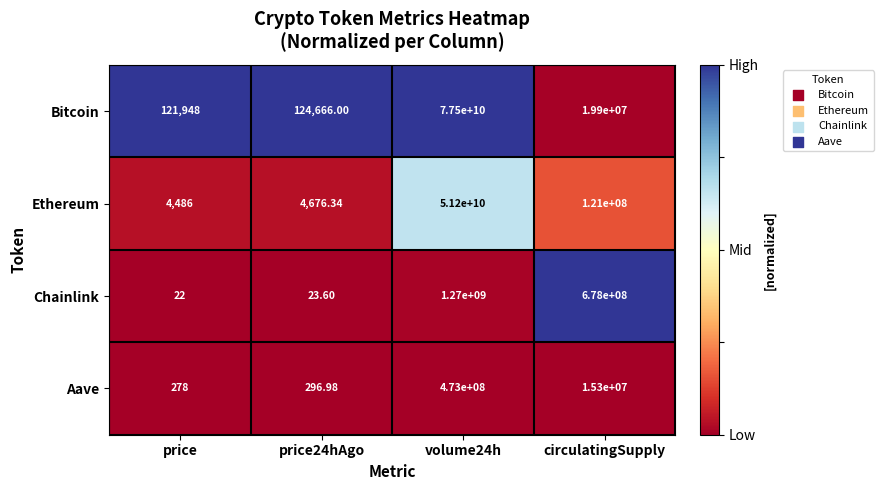

At which category is the sum across all series the highest?

volume24h